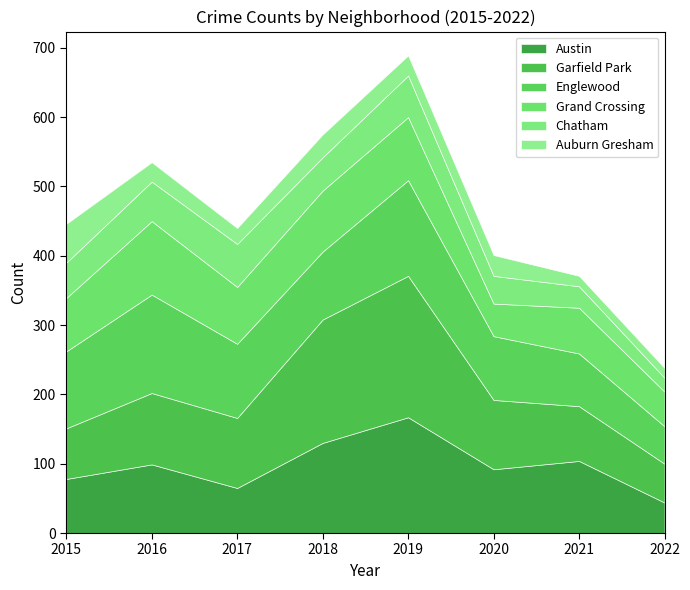

What is the value of the Chatham point at the 8th from the left?

20